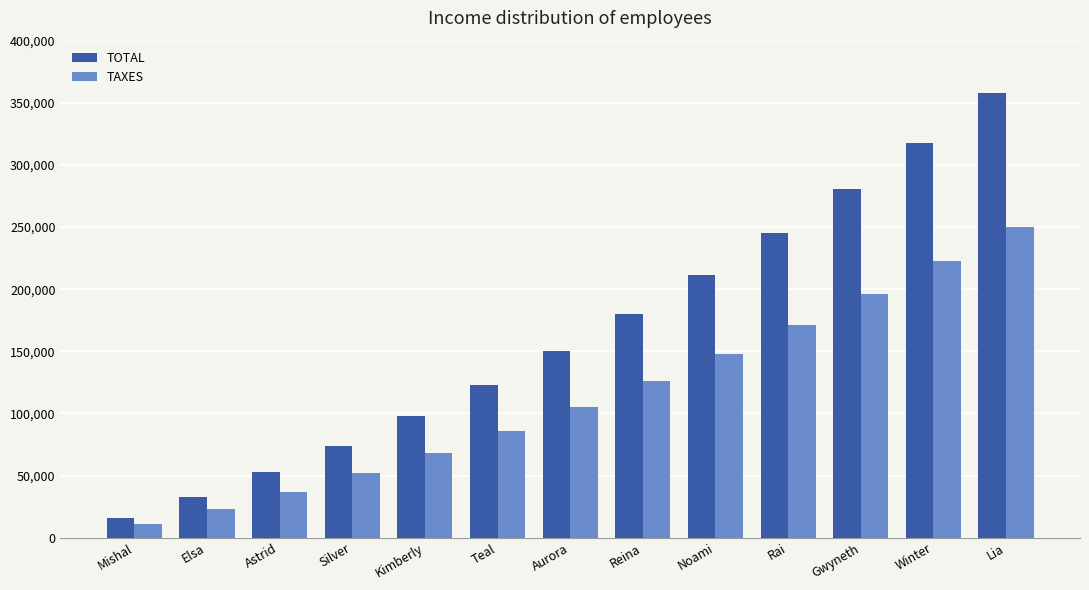

What is the label of the 7th bar from the left?

Aurora